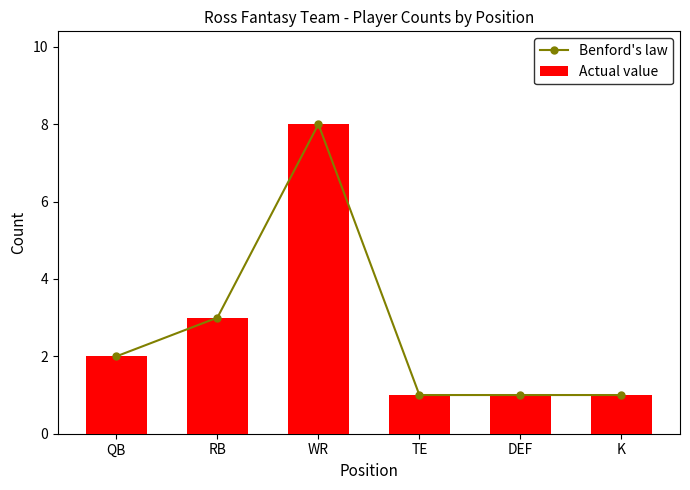

Which series has the largest total across all categories?

Benford's law